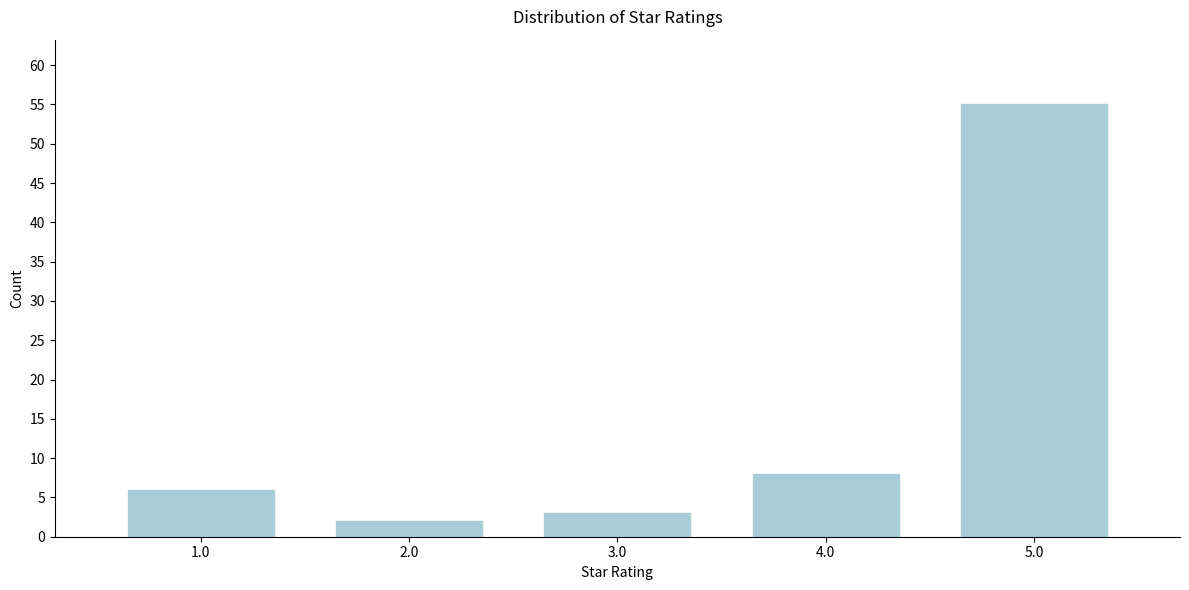

Reading left to right, transcribe all the data shown in this chart.

6	2	3	8	55